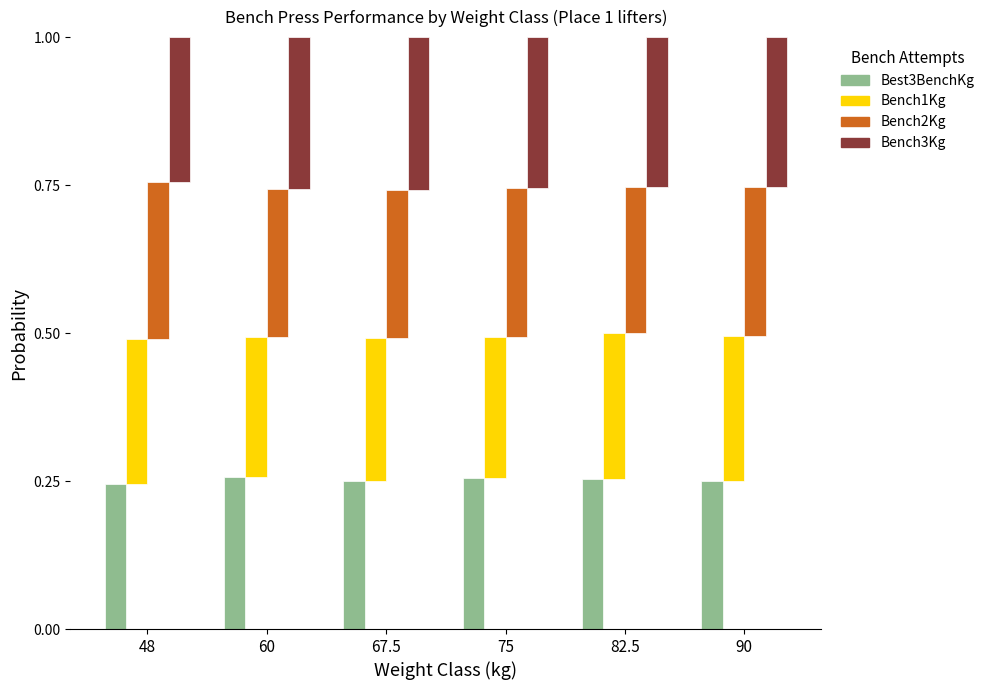

What is the value of the Bench2Kg bar at the 1st from the left?

0.3